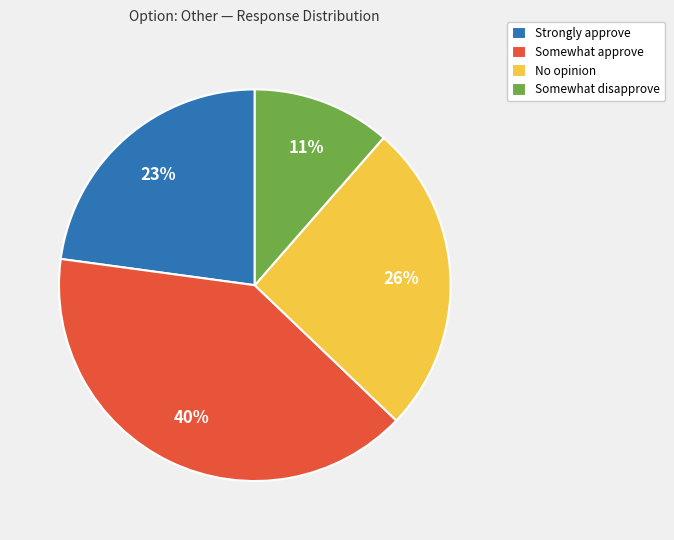

What percentage is the Somewhat approve slice, to the nearest percent?

40%